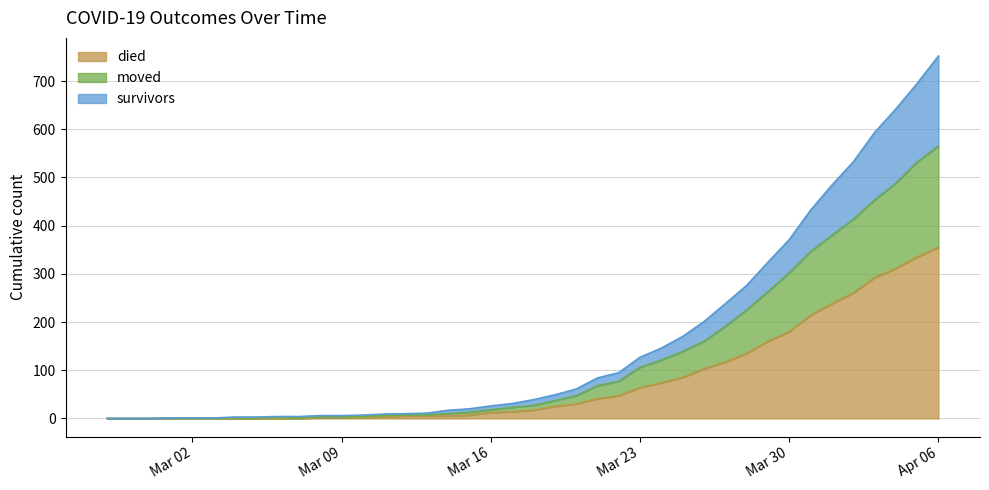

True or false: moved and died intersect in this chart.

False